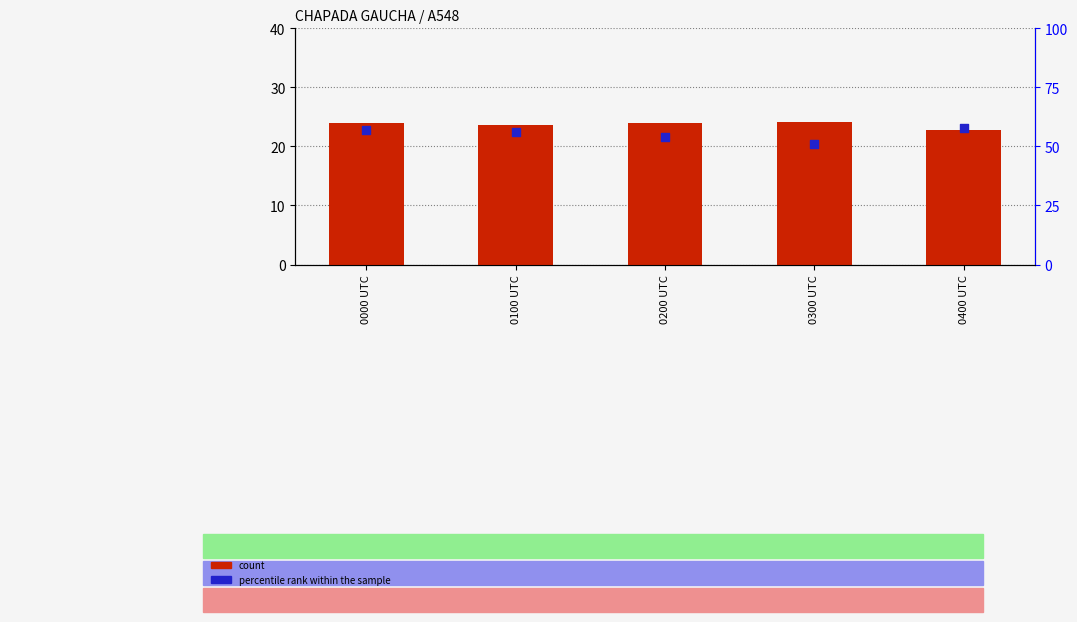

What are all the series names shown in the legend?

count, percentile rank within the sample